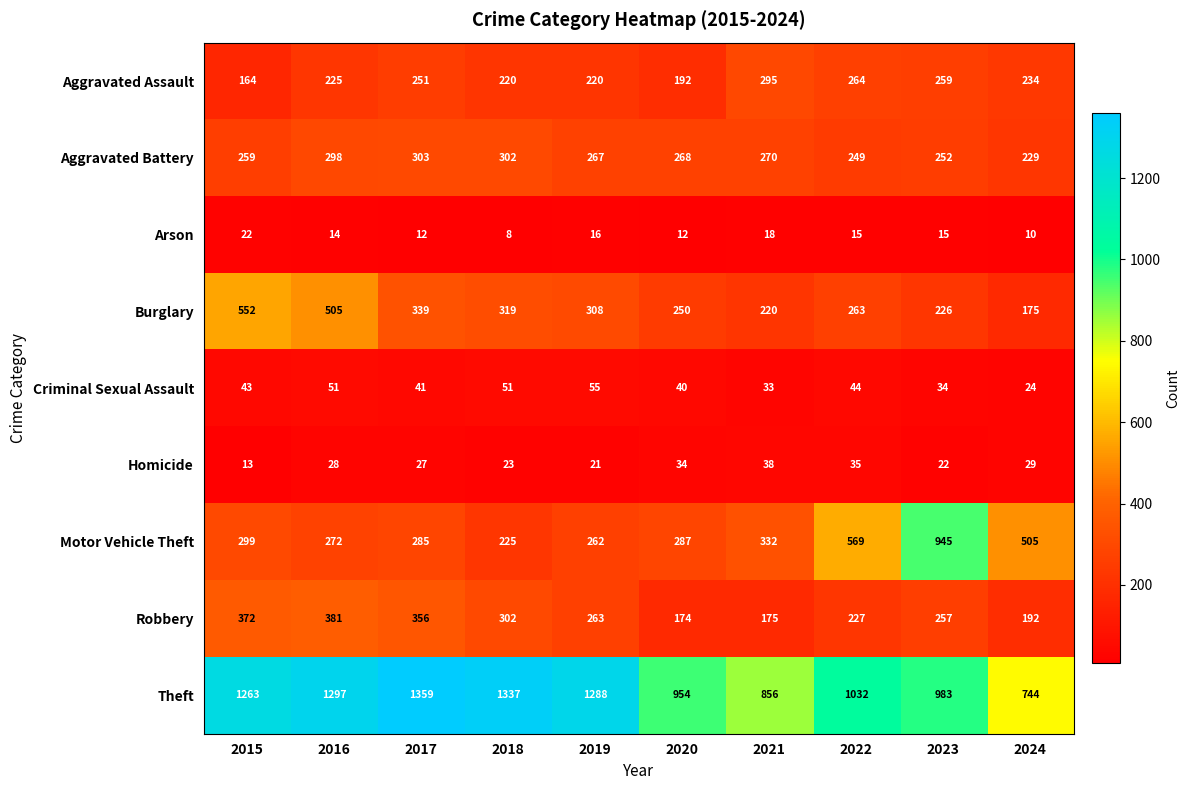

Rank the series at 2020 from highest to lowest value.

Theft, Motor Vehicle Theft, Aggravated Battery, Burglary, Aggravated Assault, Robbery, Criminal Sexual Assault, Homicide, Arson